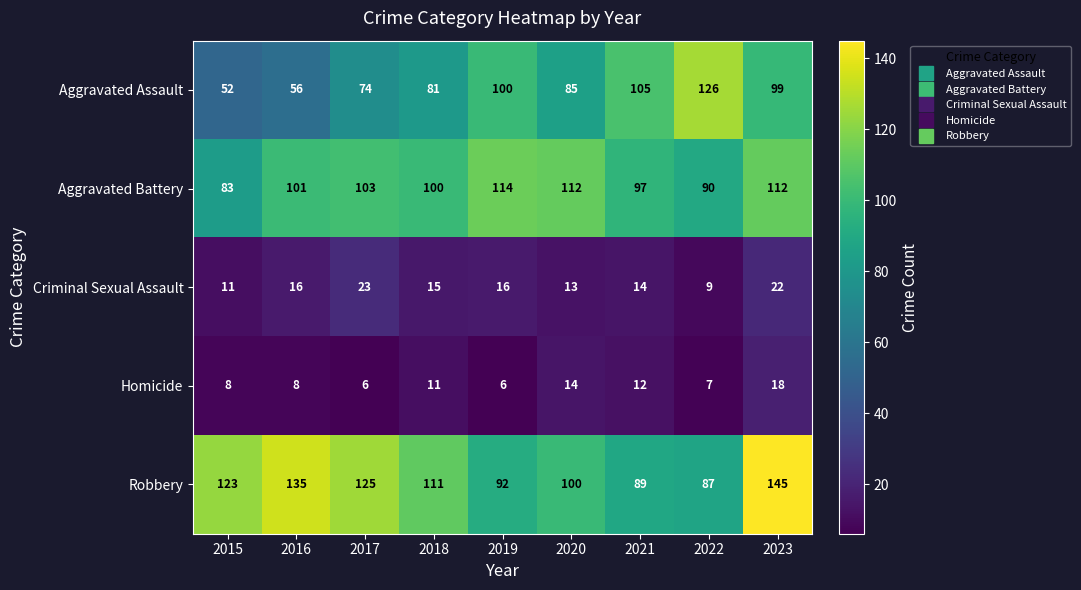

What is the difference between the second highest and minimum values in the Aggravated Assault series?

53